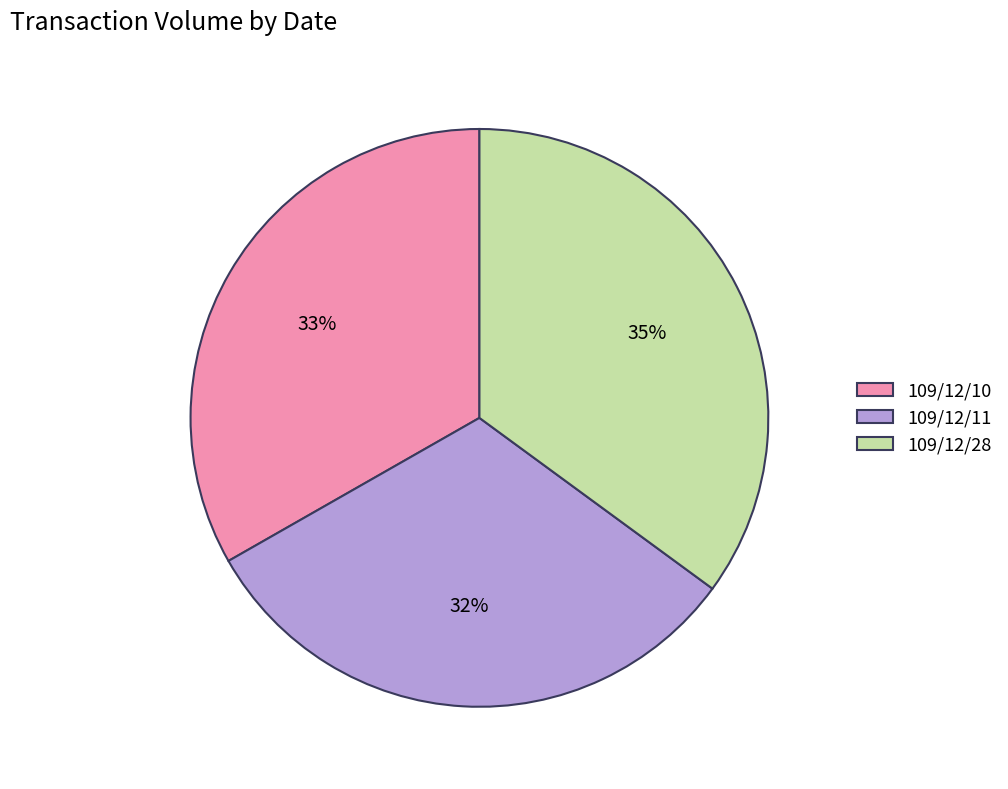

Between 109/12/28 and 109/12/11, which is larger?

109/12/28